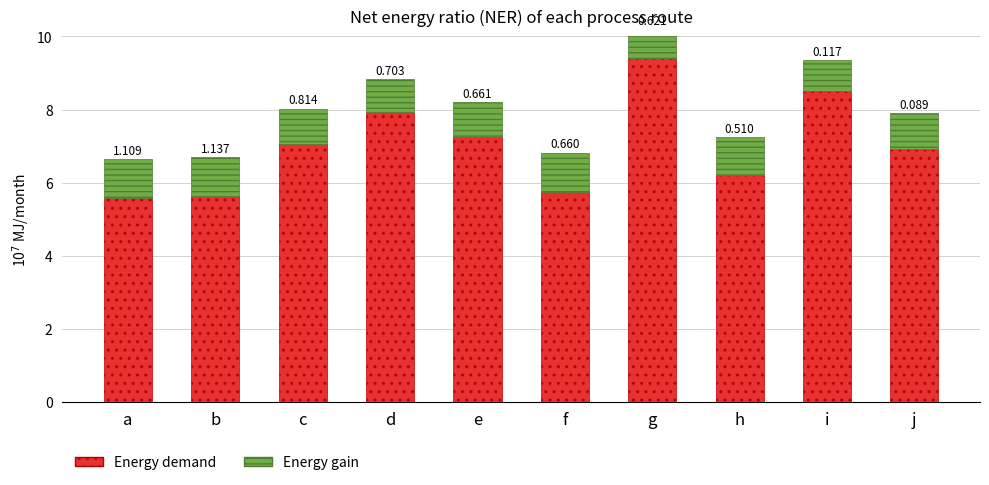

Which series has the widest spread of values?

Energy demand